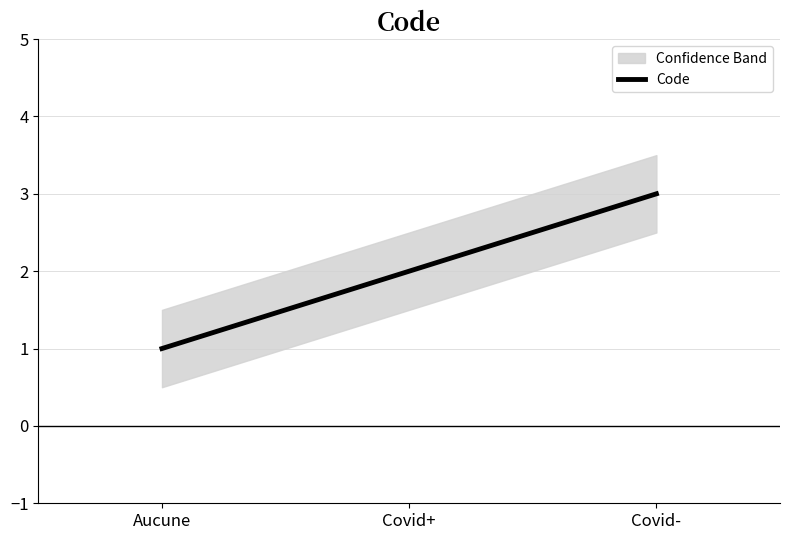

What is the sum of all values?

6